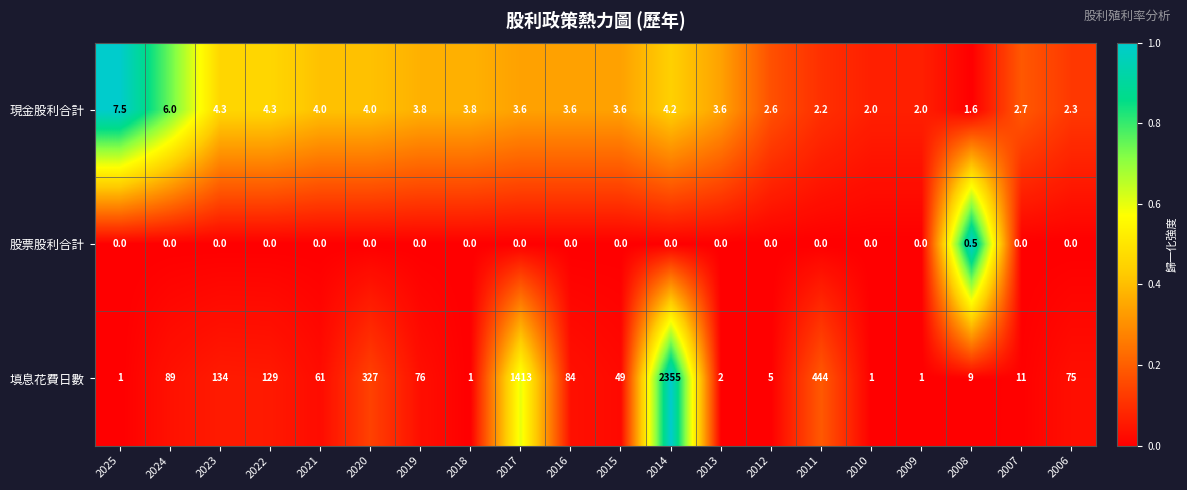

What is the difference between the 現金股利合計 values at 2010 and 2020?

2.0